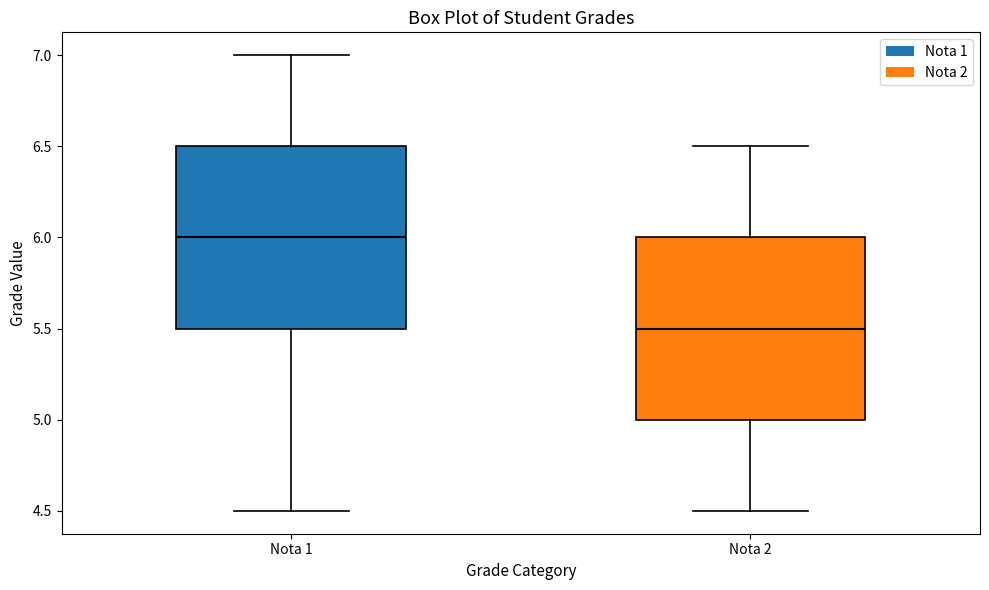

Which box has the lowest median line?

Nota 2